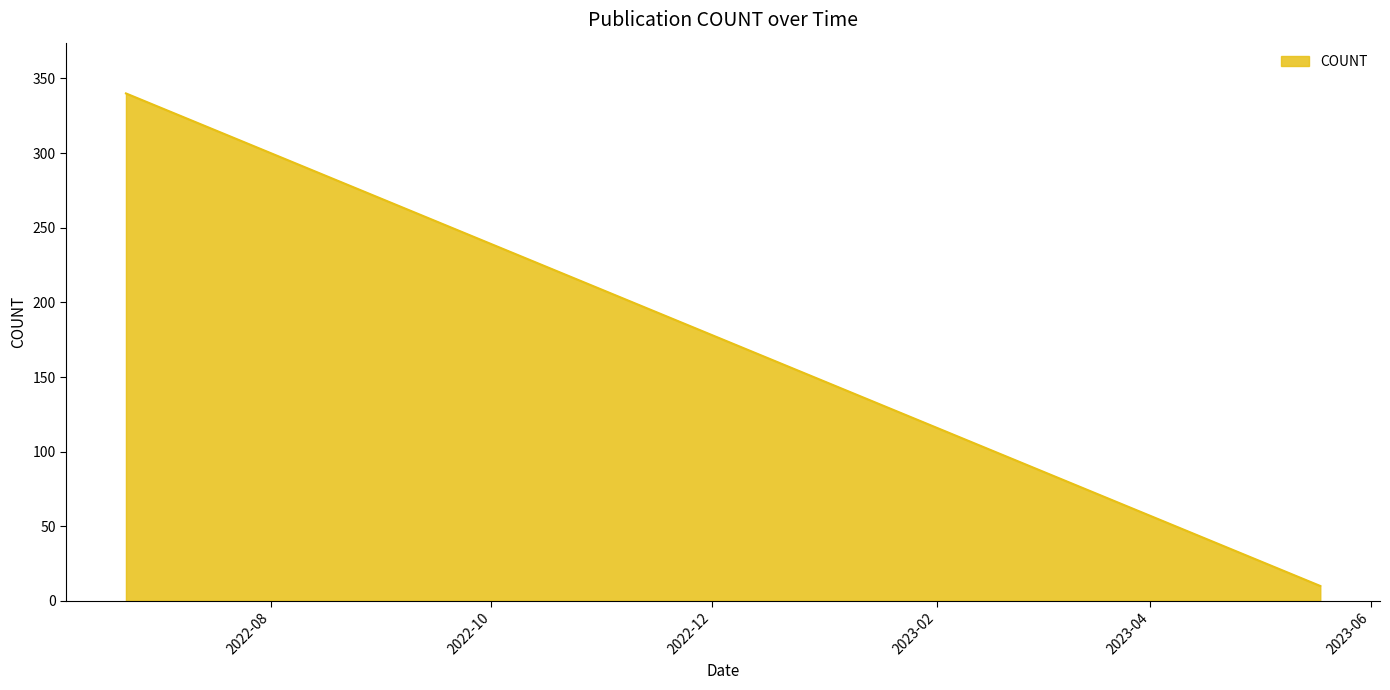

Rank the categories by value from lowest to highest.

2023-05-18, 2023-05-17, 2023-05-15, 2023-04-27, 2023-04-27, 2023-04-21, 2023-04-07, 2023-04-05, 2023-04-05, 2023-04-02, 2023-03-28, 2023-03-23, 2023-02-02, 2023-02-01, 2023-01-16, 2022-12-19, 2022-12-19, 2022-12-09, 2022-11-18, 2022-09-28, 2022-08-30, 2022-07-27, 2022-06-22